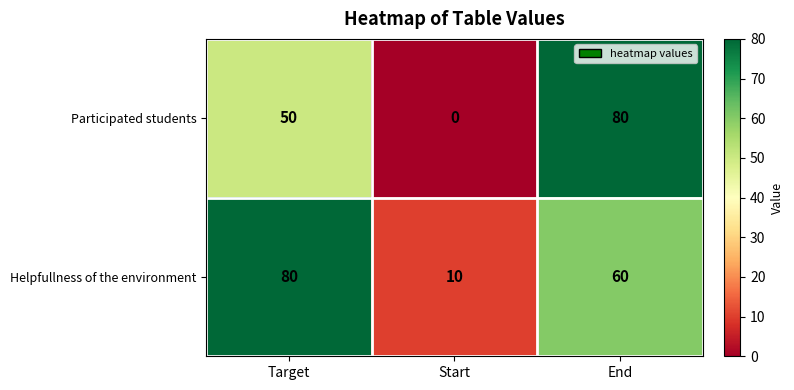

Reading left to right, what are all the values shown in this chart?

Participated students: Target=50	Start=0	End=80
Helpfullness of the environment: Target=80	Start=10	End=60